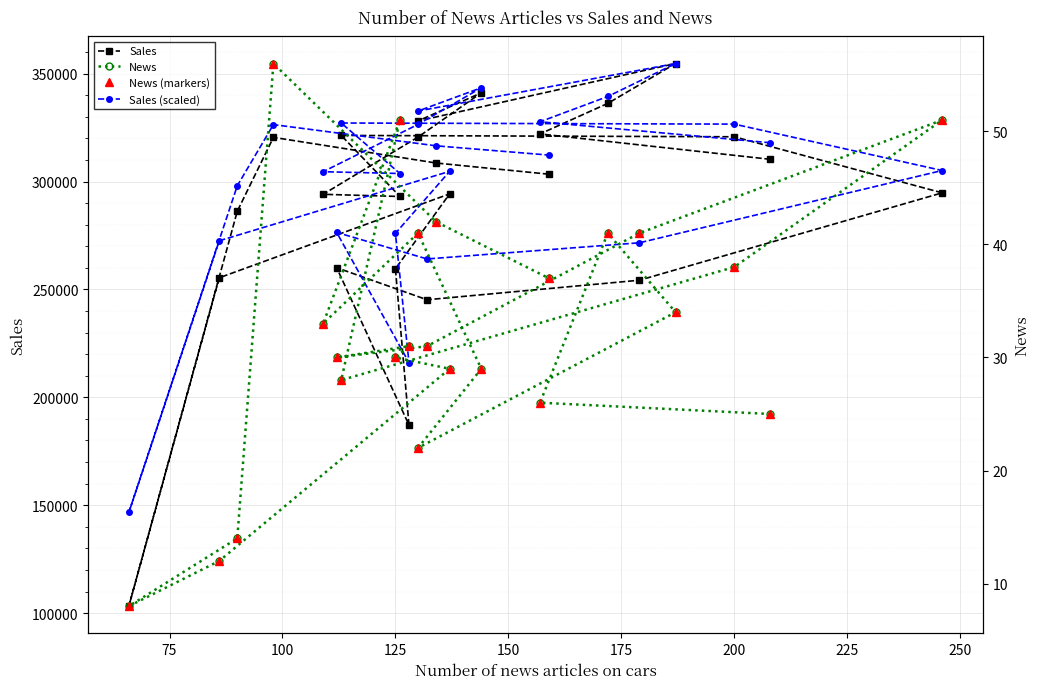

The value of News (markers) at 17 is 17.2. True or false?

False